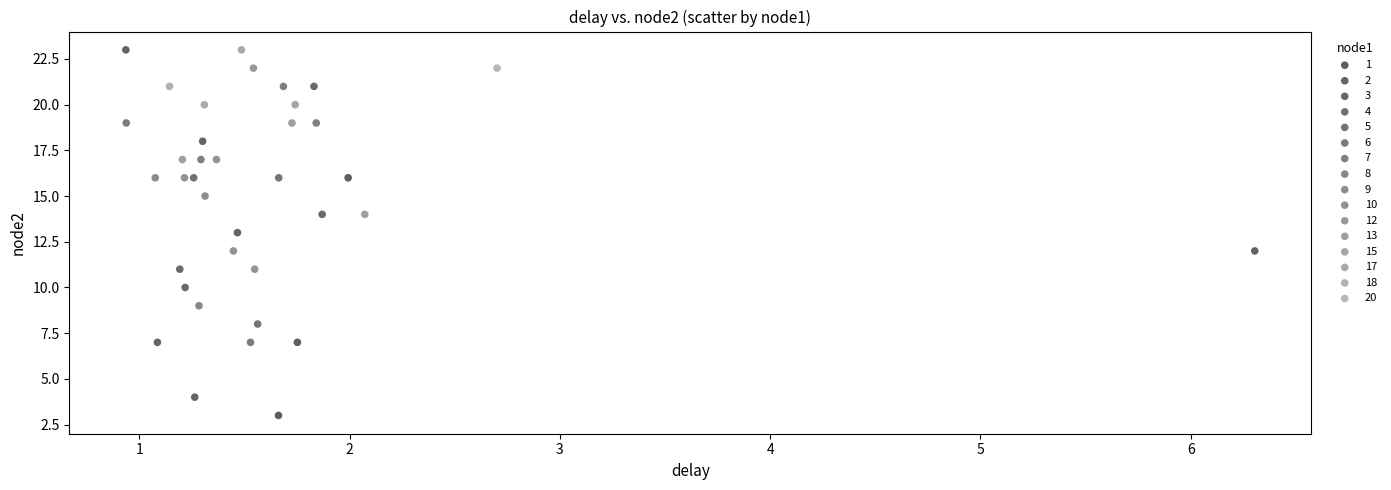

What are all the series names shown in the legend?

1, 2, 3, 4, 5, 6, 7, 8, 9, 10, 12, 13, 15, 17, 18, 20